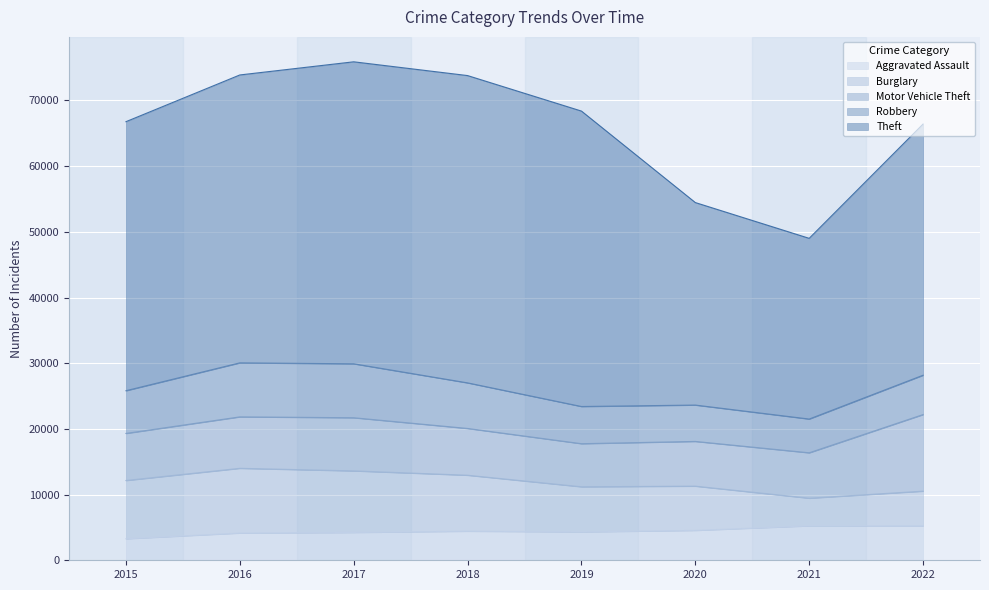

What is the total value across all series at 2017?

75887